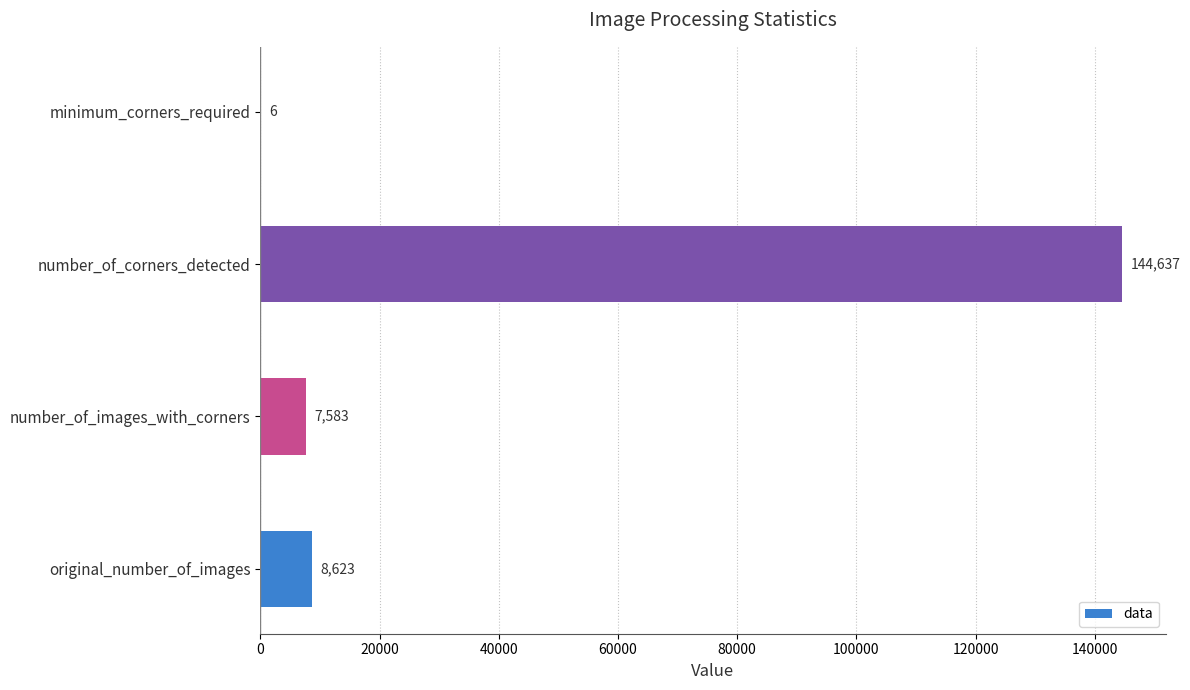

What is the greatest value displayed?

144637